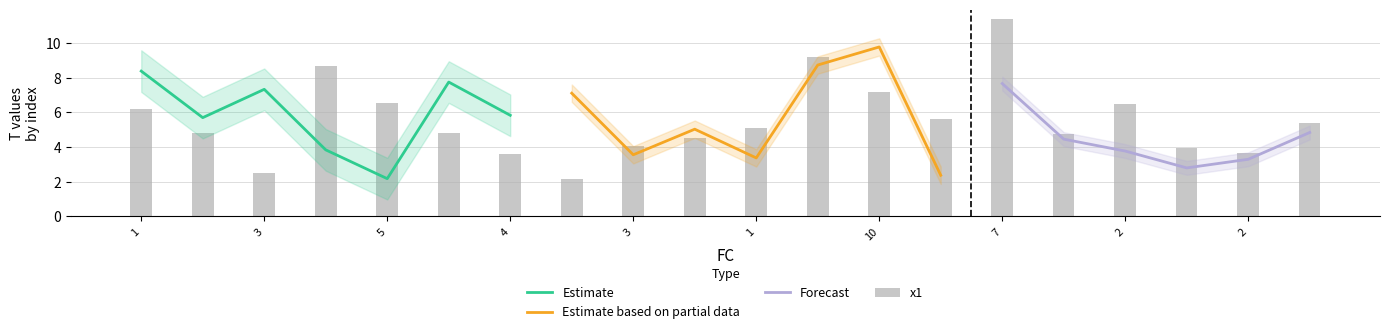

What is the minimum value for Estimate?

2.2